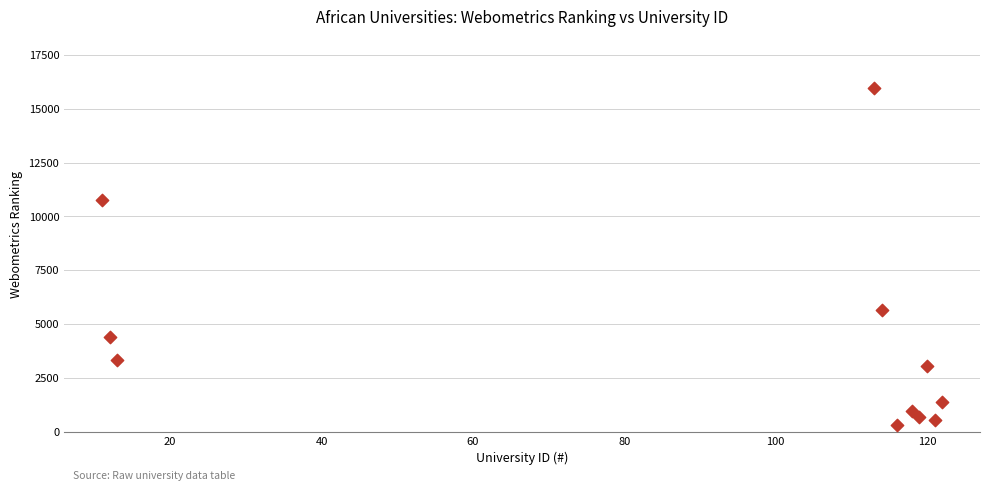

What is the range of Y values (max minus min)?

15655